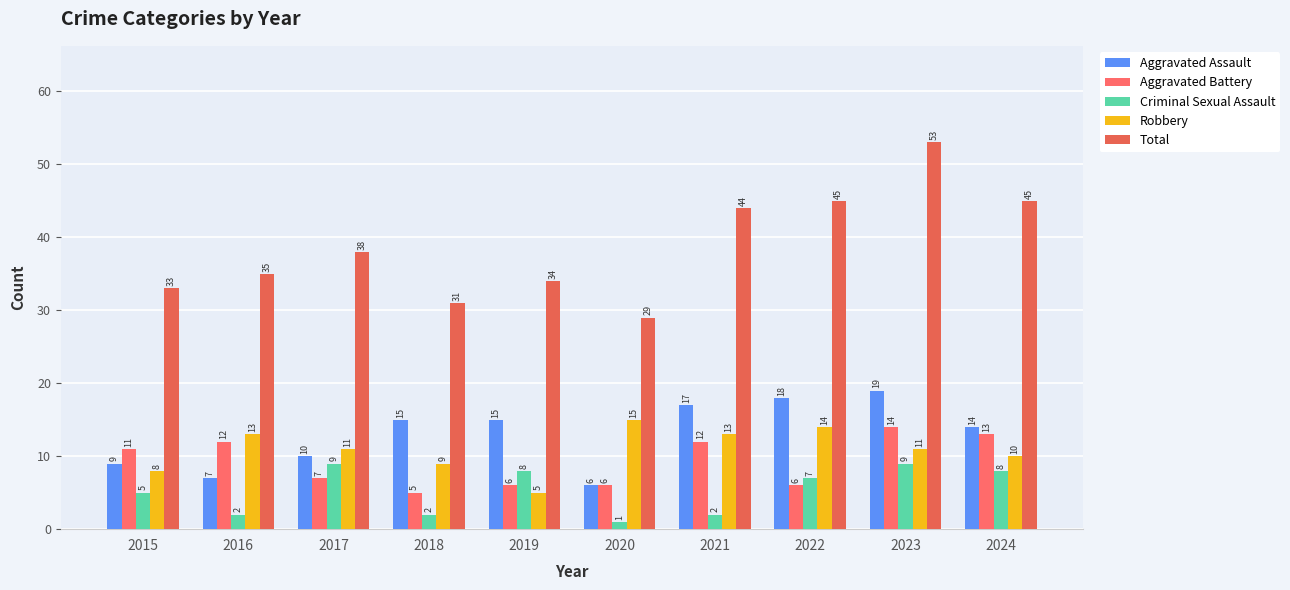

Count the number of data series in this chart.

5